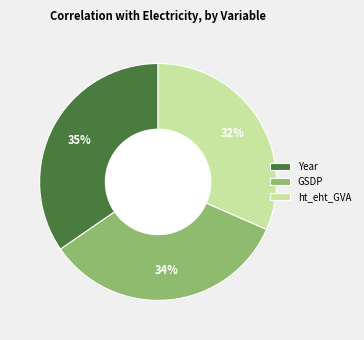

Is Year the majority of the pie?

No